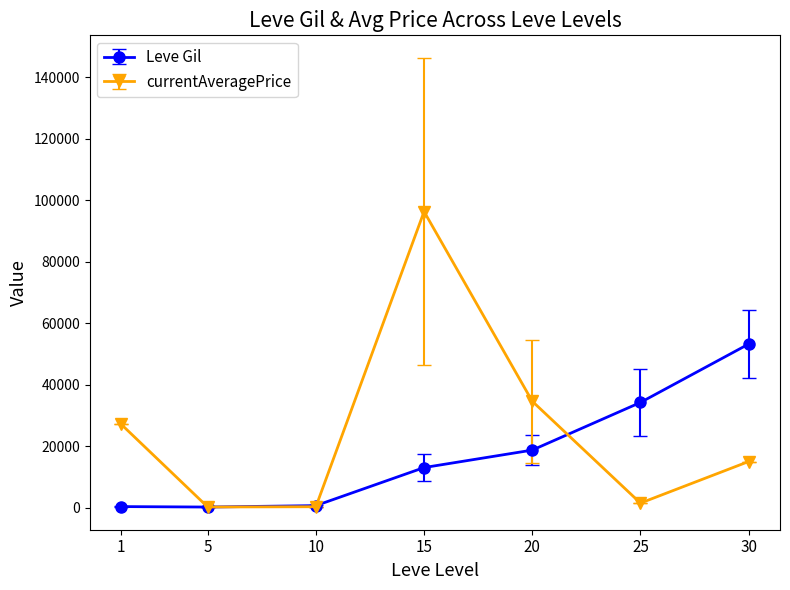

Does the chart display data point markers on the line(s)?

Yes